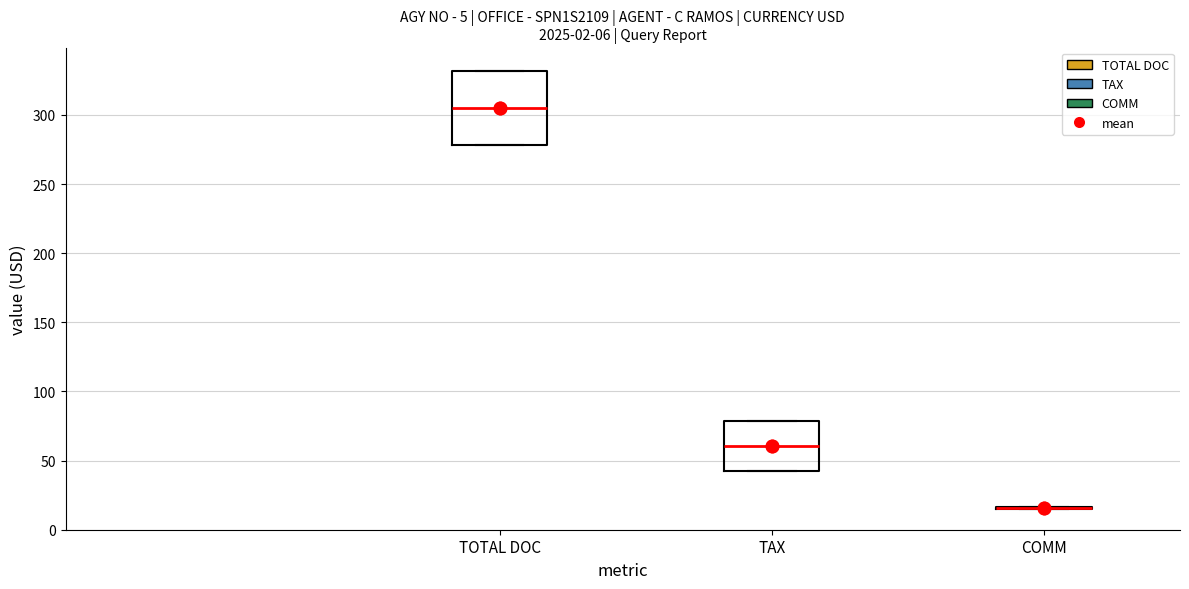

Comparing the boxes themselves (not the whiskers), which one is the tallest?

TOTAL DOC